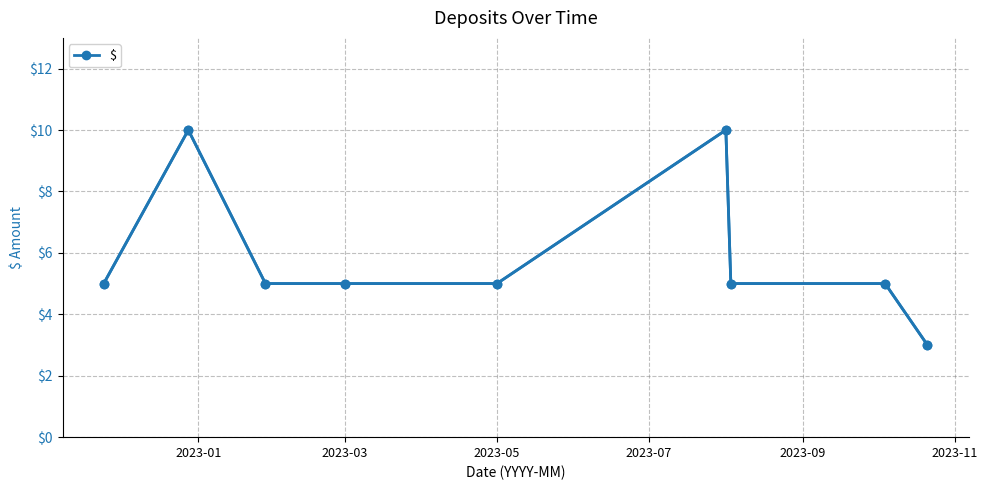

How many points are higher than both their immediate neighbors (excluding endpoints)?

2